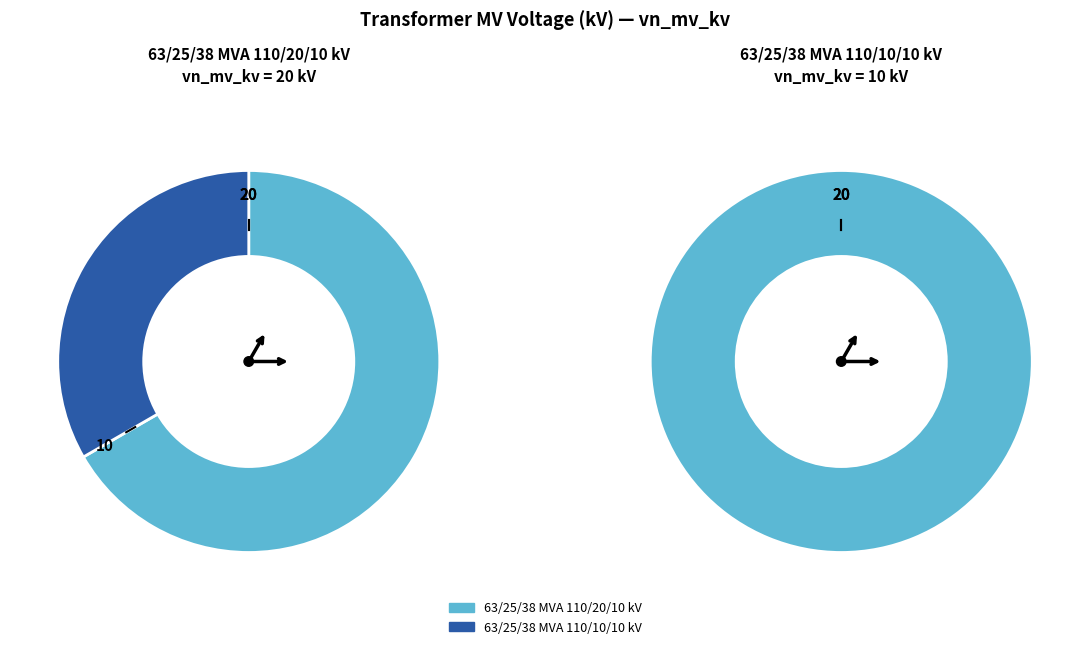

True or false: 63/25/38 MVA 110/20/10 kV accounts for 67% of the total.

True